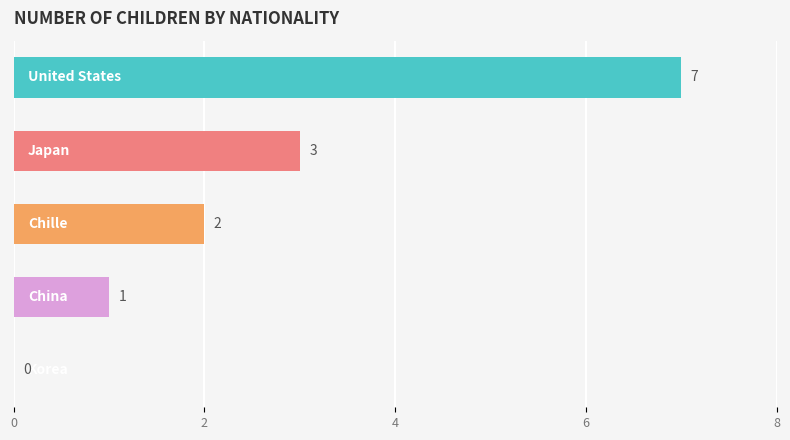

What is the maximum value shown in the chart?

7